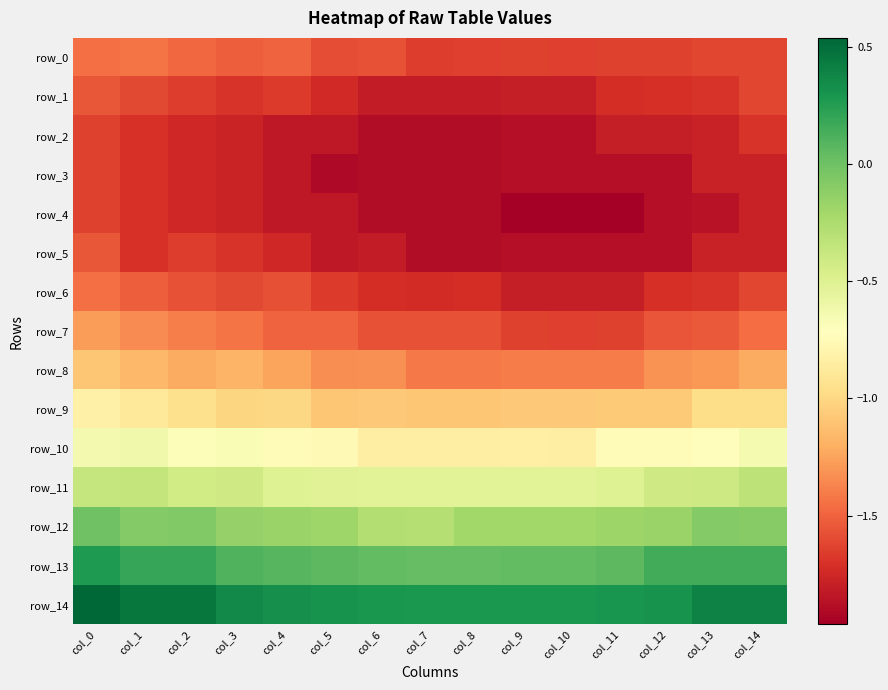

At which label is row_10 closest to 0?

col_1